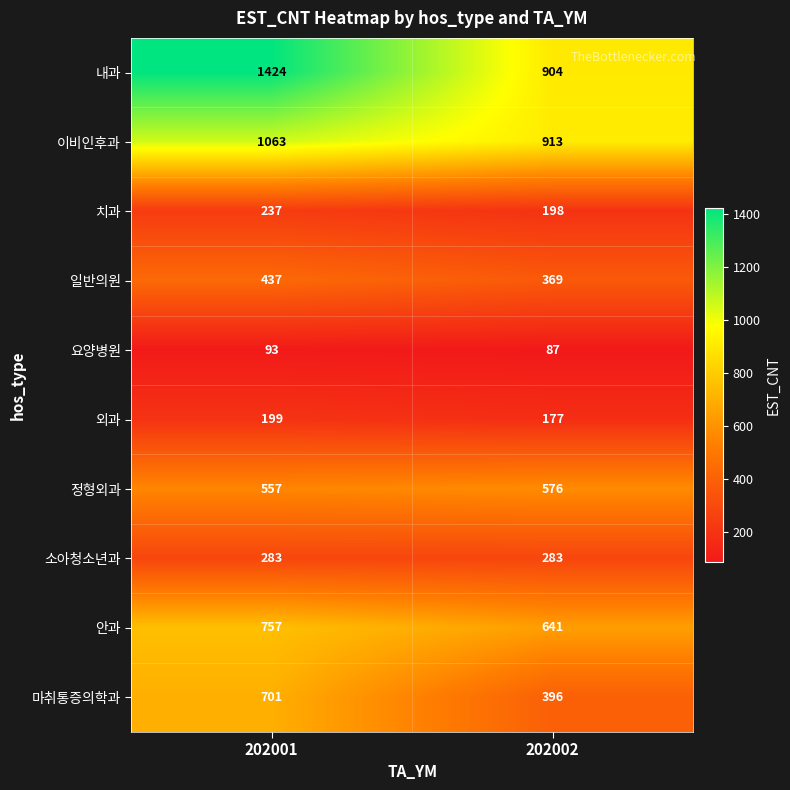

Rank the series at 202002 from highest to lowest value.

이비인후과, 내과, 안과, 정형외과, 마취통증의학과, 일반의원, 소아청소년과, 치과, 외과, 요양병원